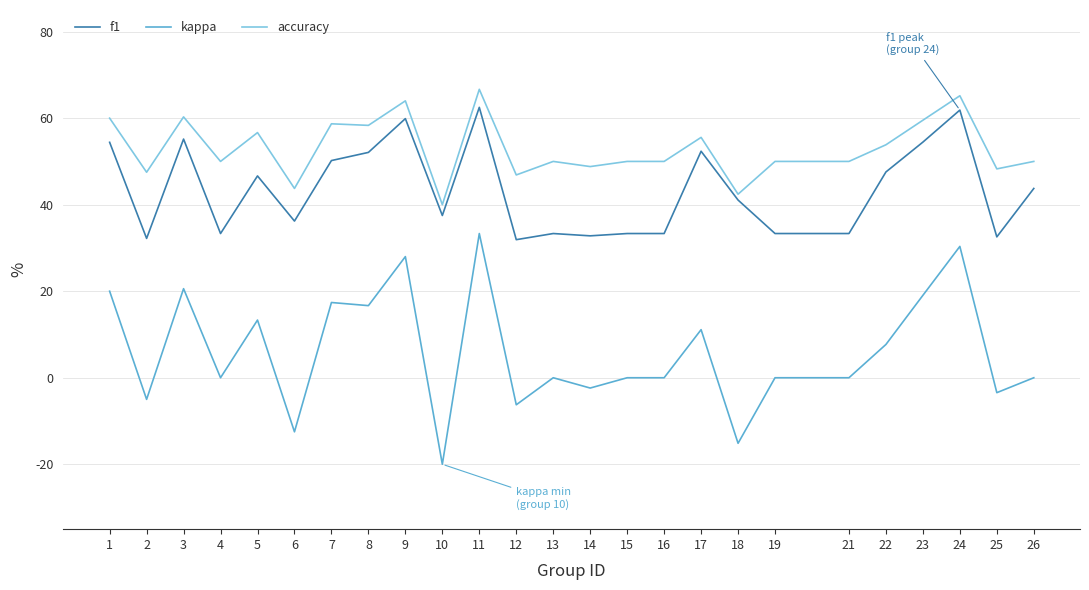

Does the chart display data point markers on the line(s)?

No